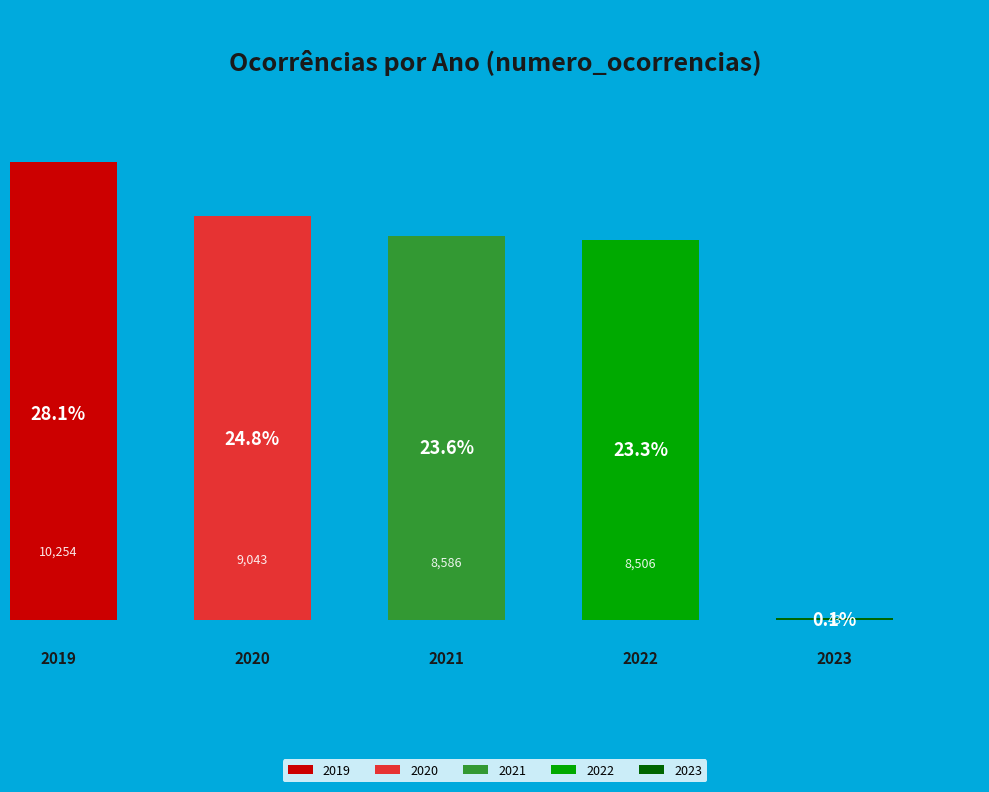

To the nearest percent, what percentage of the pie is 2020?

25%